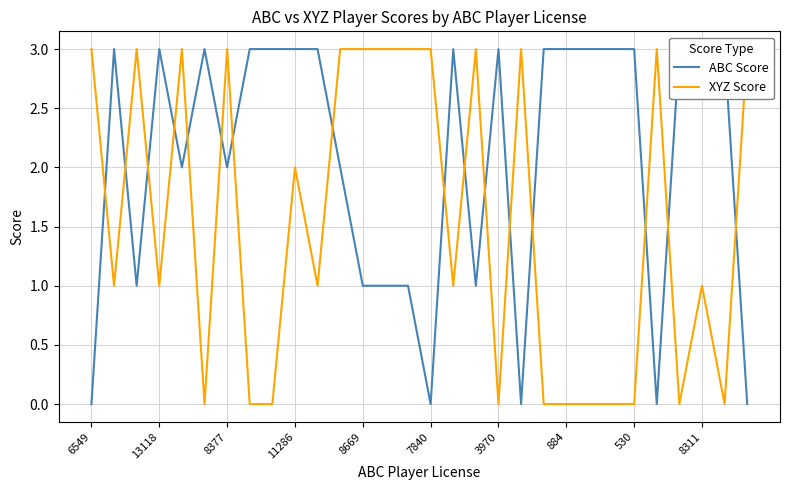

Between 29 and 8669, which is larger?

8669